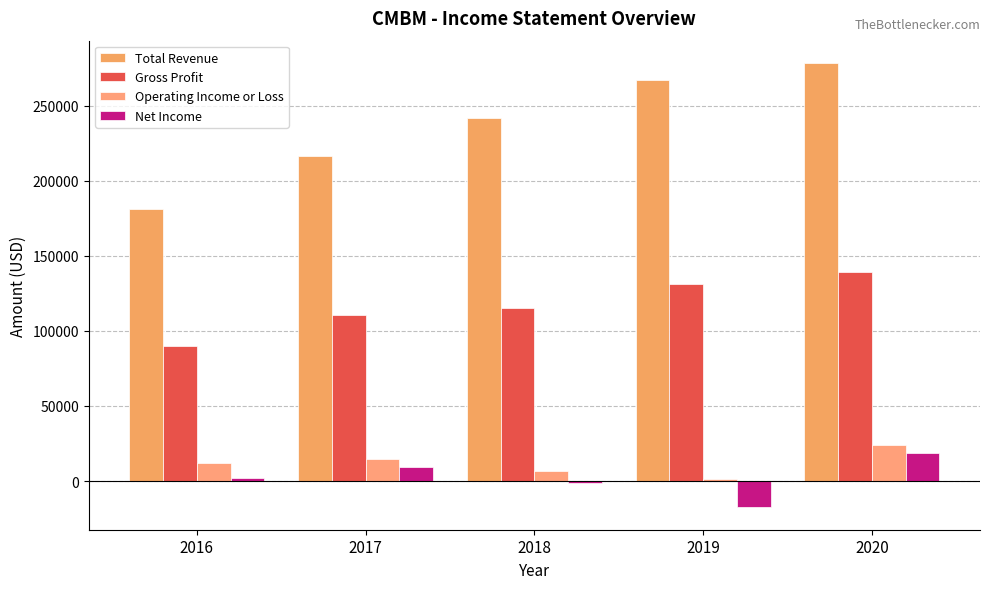

True or false: Operating Income or Loss has a value of 23900 at 2020.

True